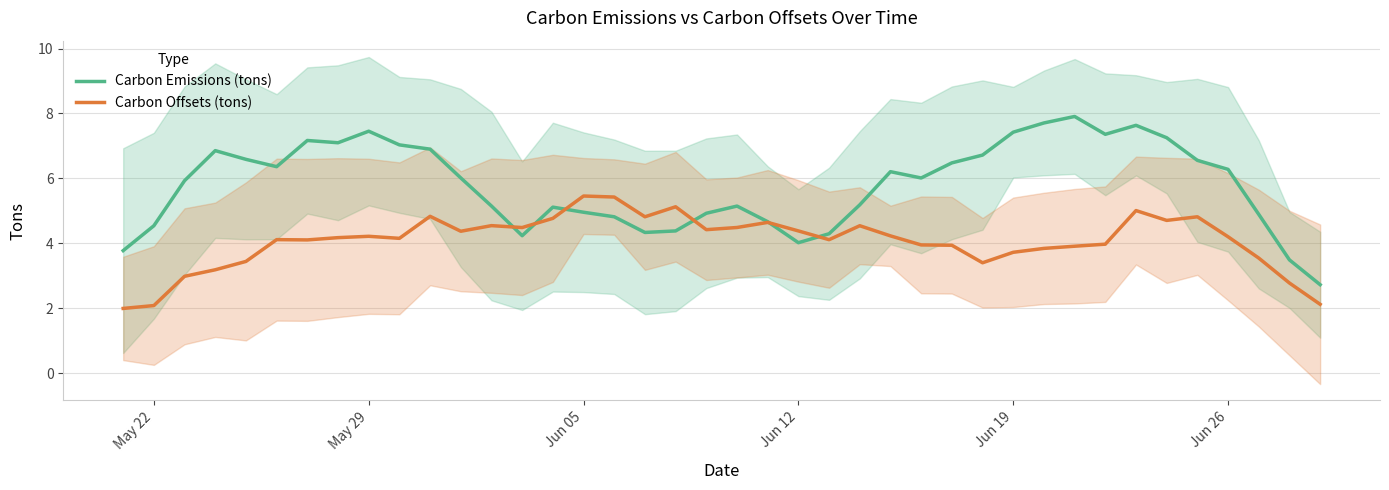

The Carbon Offsets (tons) series shows 1.4 at Jun 26. True or false?

False